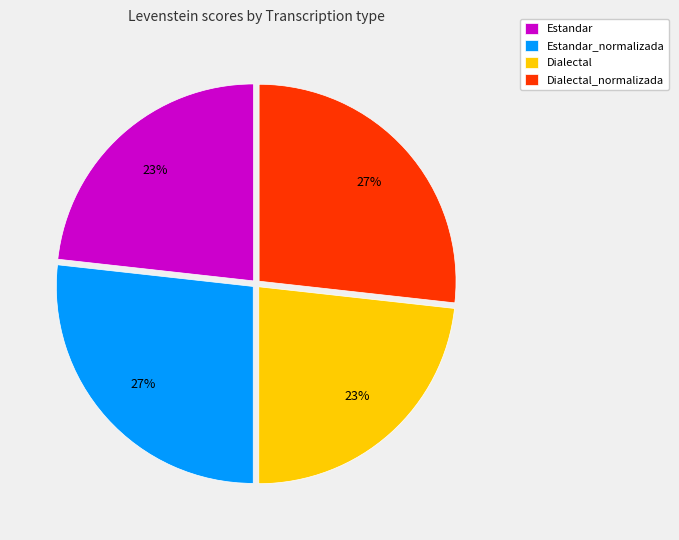

To the nearest percent, what percentage of the pie is Dialectal_normalizada?

27%